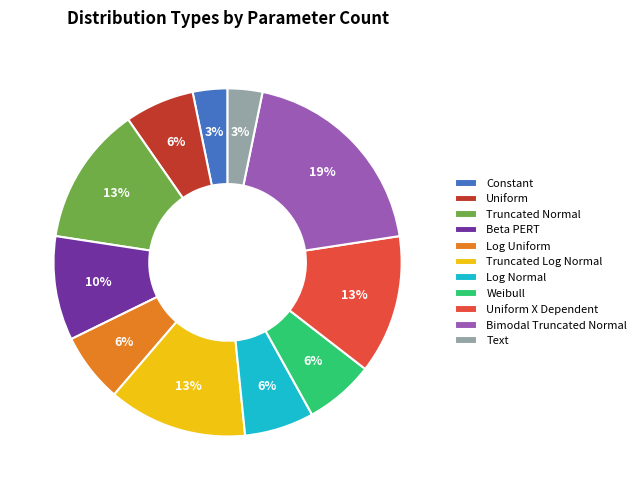

Combined, do Log Normal and Uniform account for over 50%?

No